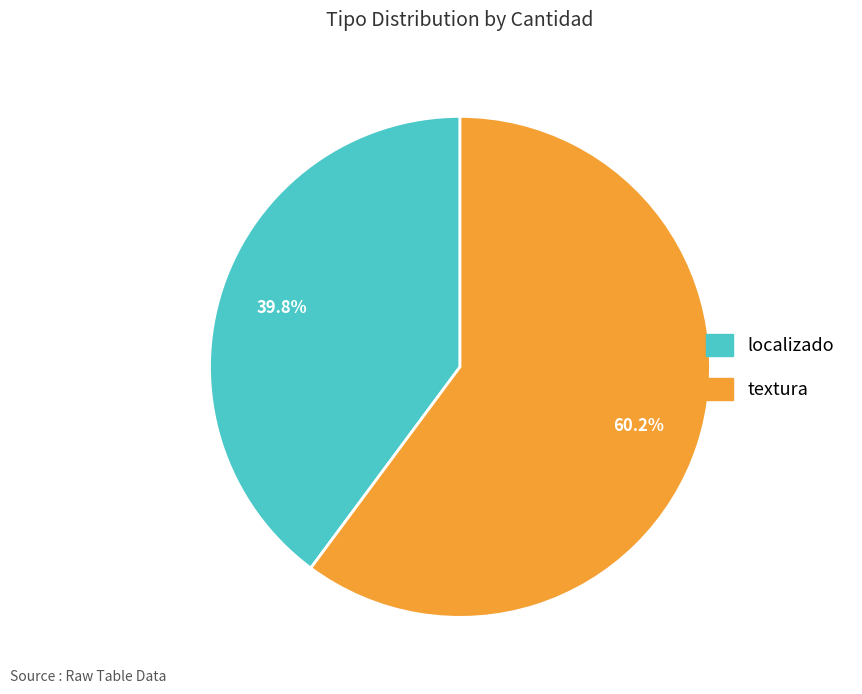

To the nearest percent, what percentage of the pie is textura?

60%